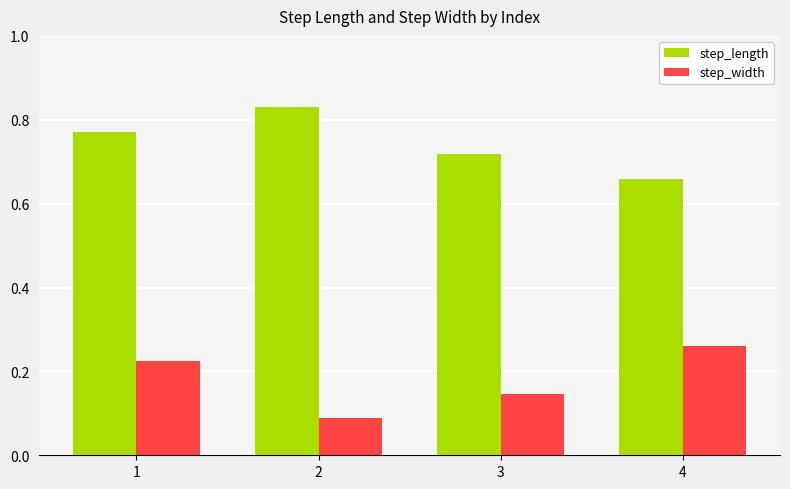

How many categories are shown in the chart?

4